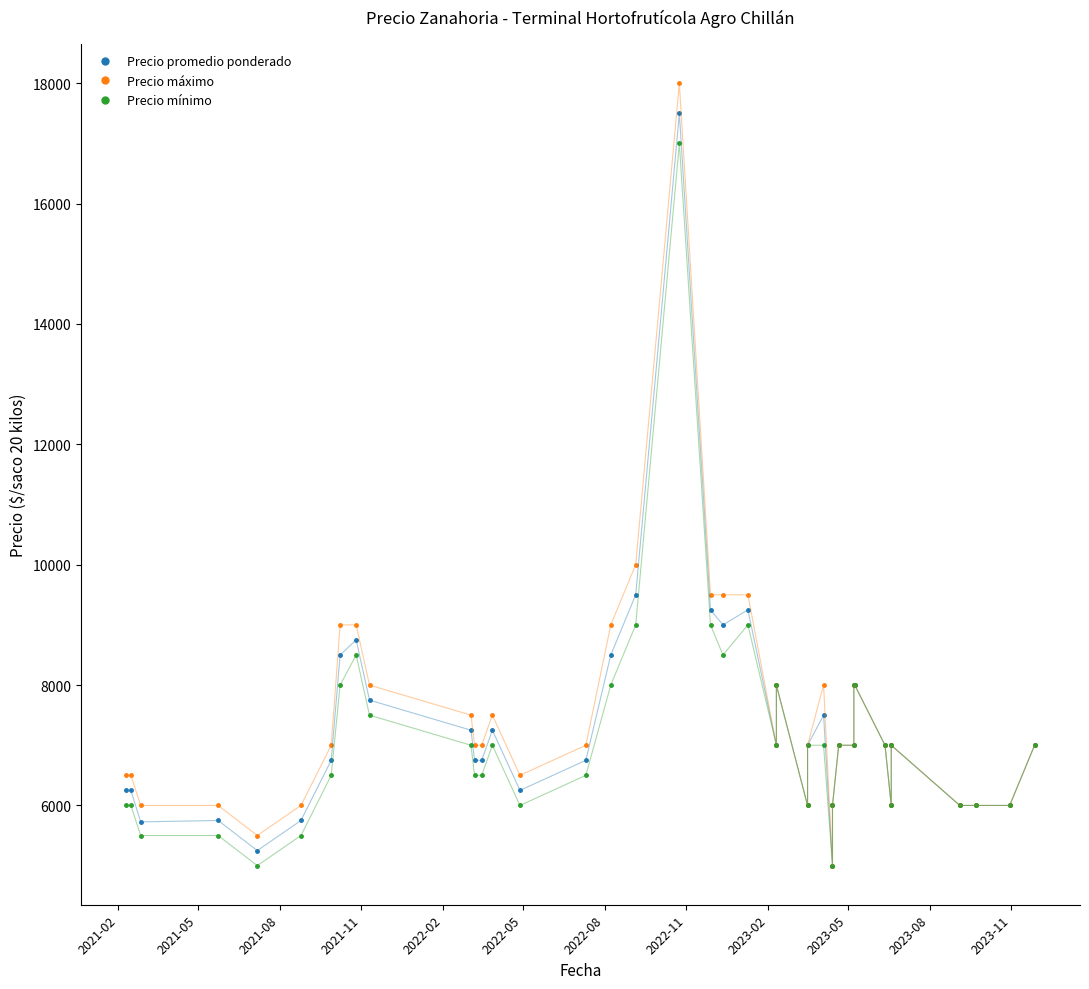

True or false: Precio mínimo and Precio promedio ponderado cross at least once.

False